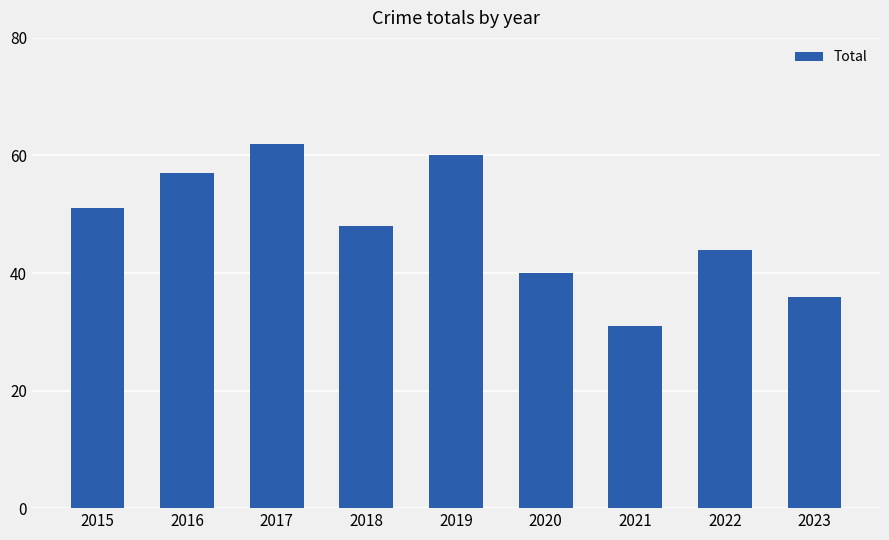

True or false: the data shows 96 at 2016.

False